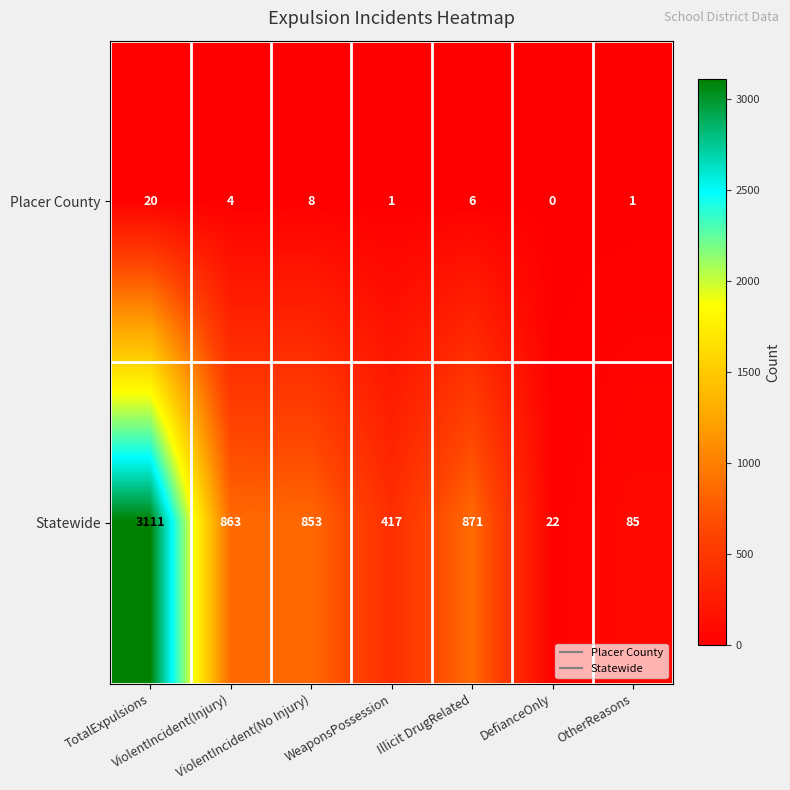

List the series in order of their peak value, lowest first.

Placer County, Statewide